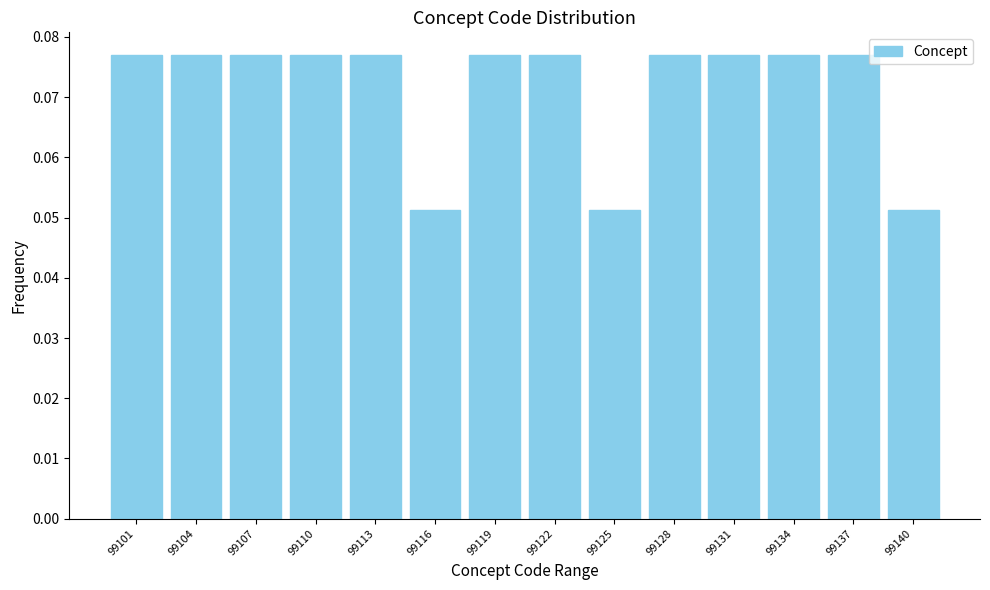

Count the values in the range 0 to 1.

14